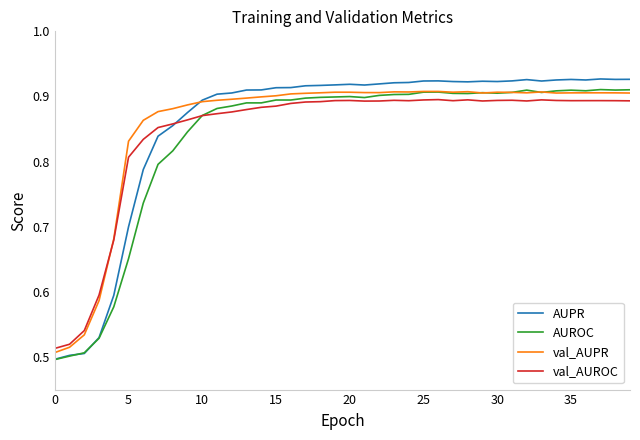

Count the number of categories in the chart.

40